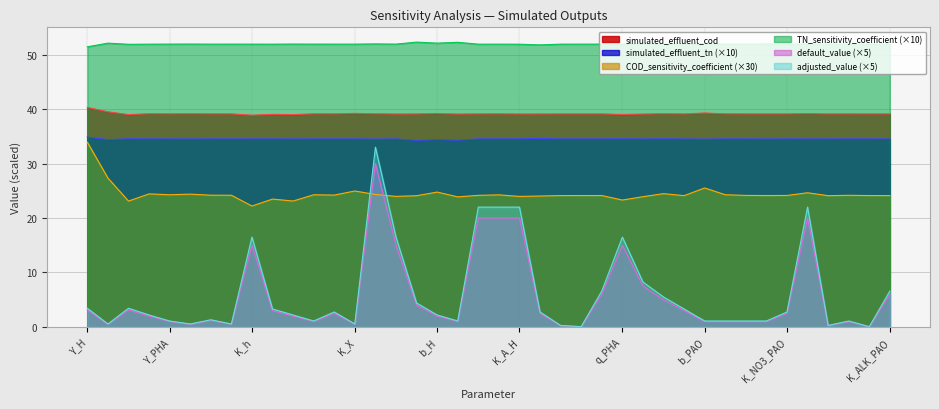

What is the value of the default_value point at the 7th from the left?

1.3